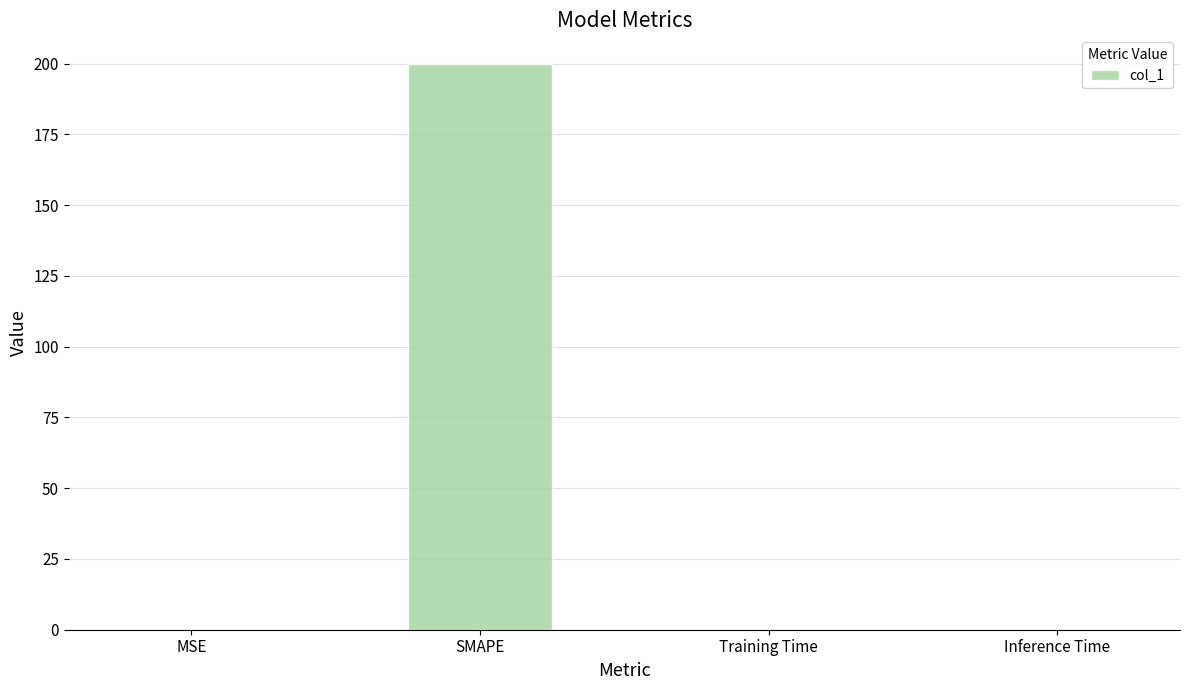

How many categories are shown in the chart?

4